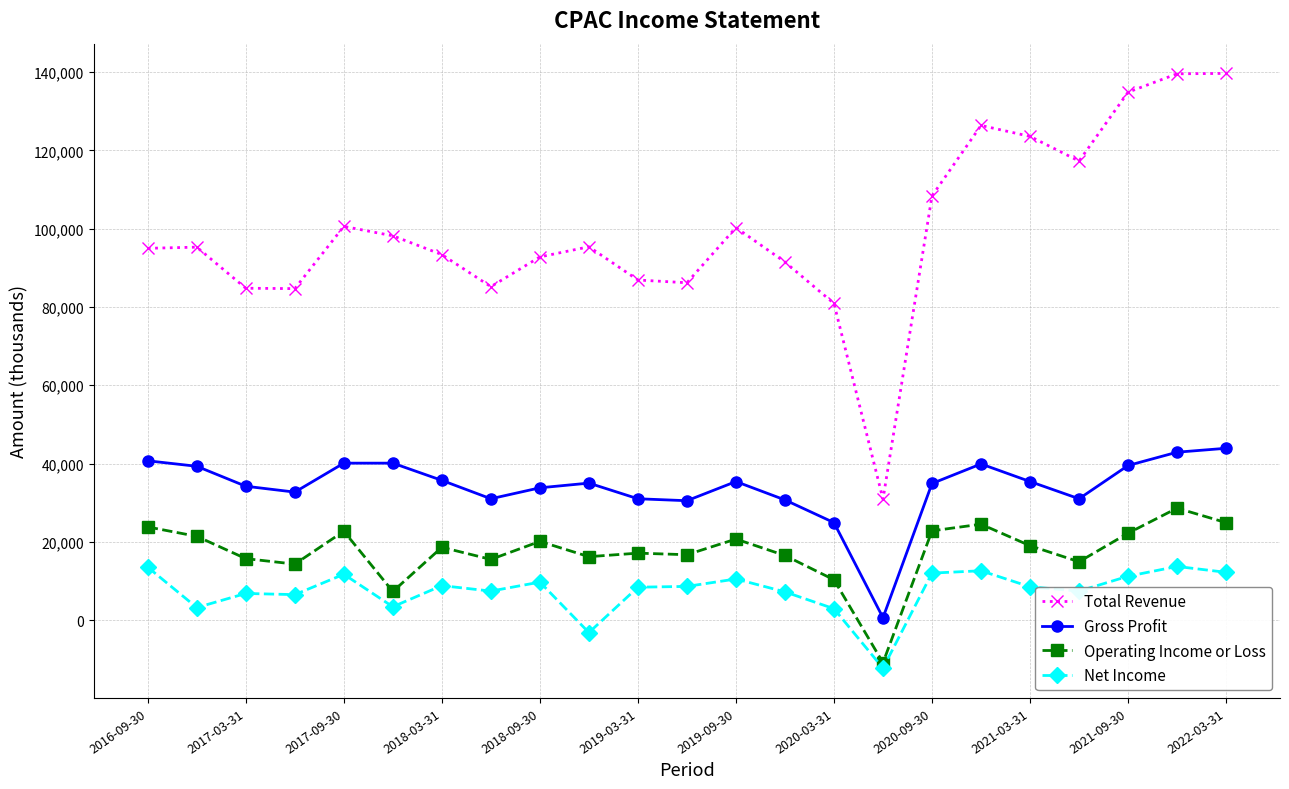

True or false: Total Revenue has more than 1 interior local peaks.

True